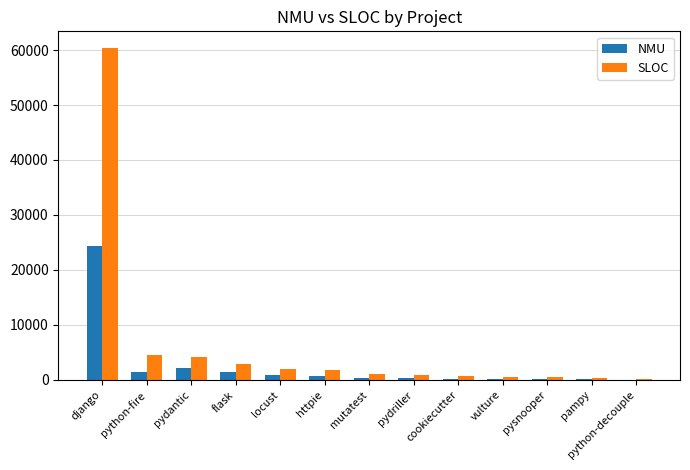

Where is NMU nearest to the value 12224?

pydantic